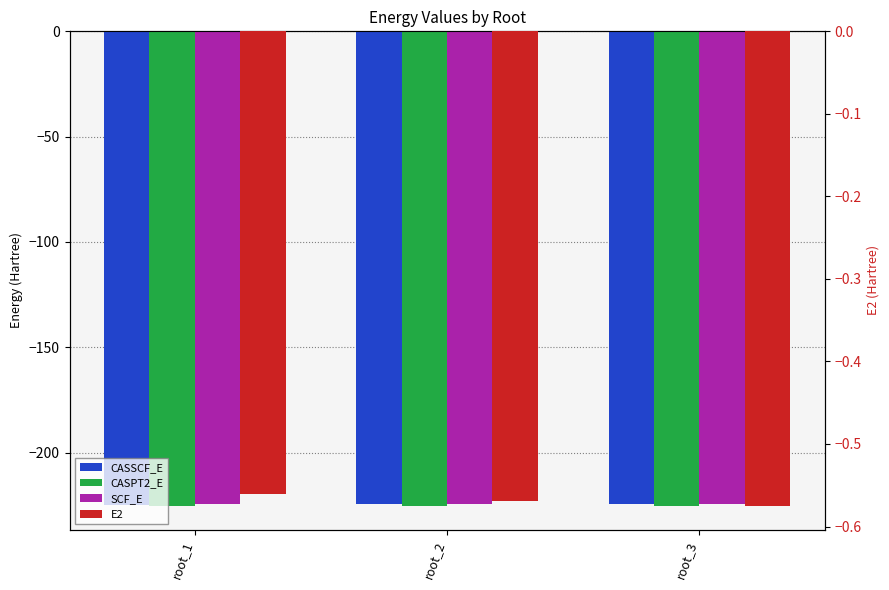

What is the maximum value shown in the chart?

-0.6